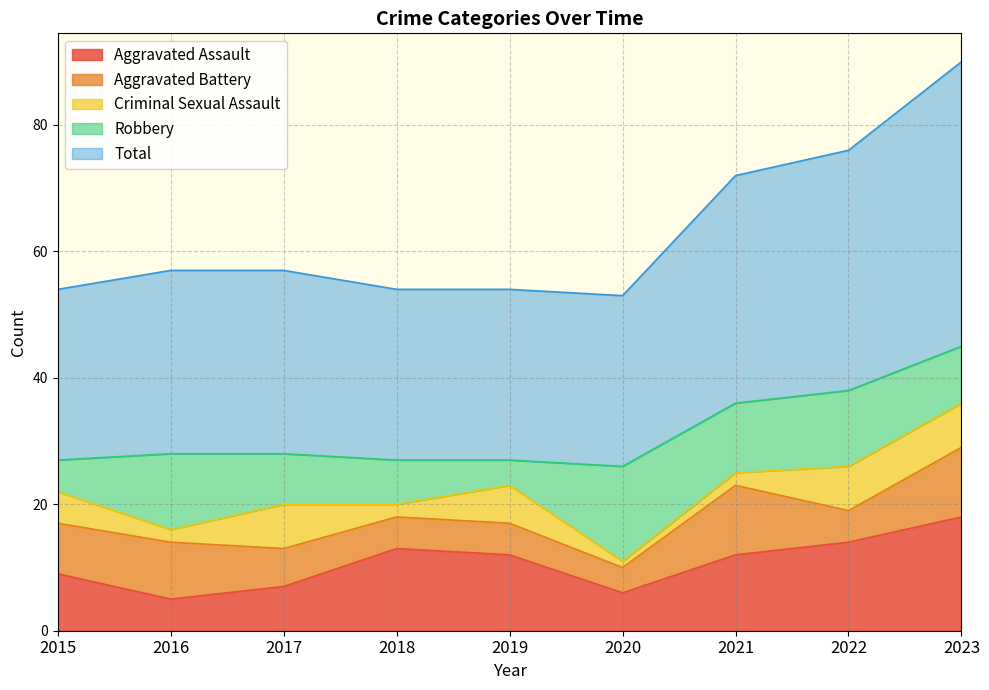

Reading left to right, extract all data points from this chart.

Aggravated Assault: 9	5	7	13	12	6	12	14	18
Aggravated Battery: 8	9	6	5	5	4	11	5	11
Criminal Sexual Assault: 5	2	7	2	6	1	2	7	7
Robbery: 5	12	8	7	4	15	11	12	9
Total: 27	29	29	27	27	27	36	38	45